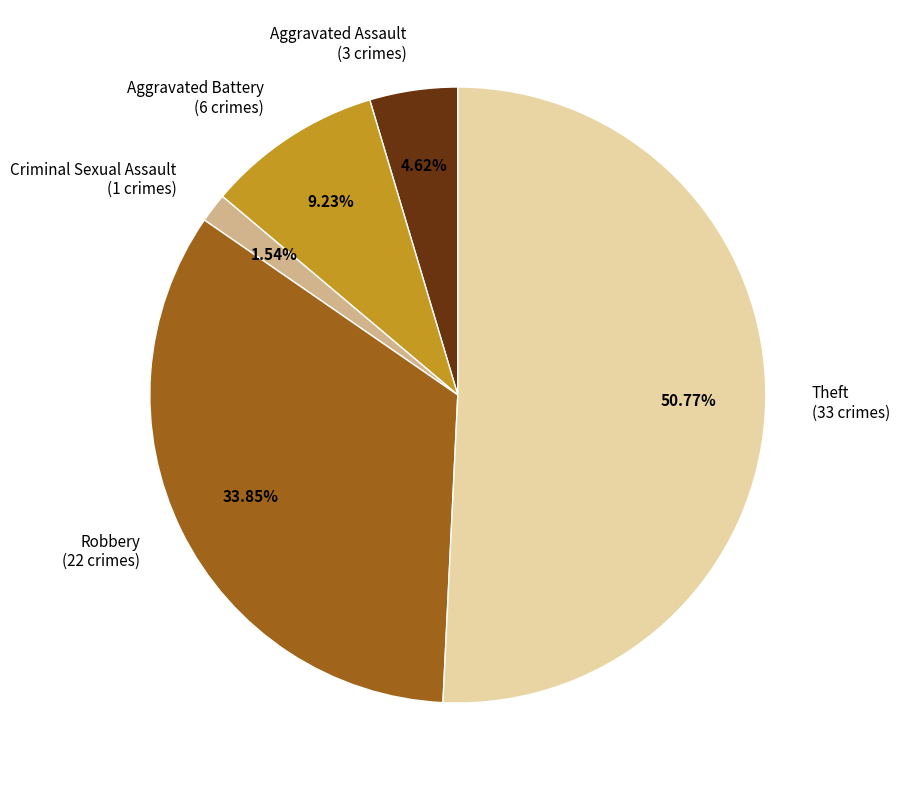

Which slice is the smallest?

Criminal Sexual Assault